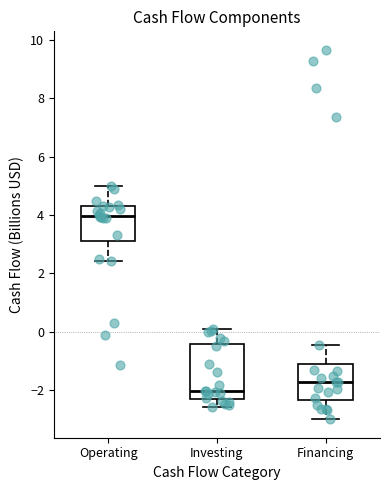

Reading left to right, transcribe this box plot: for each box, give where its median line is, the range the box spans, and where its two whiskers end, as read against the y-axis. The values are not printed on the chart, so give them approximately, as read against the axis.

Operating: median 4.0, box 3.2 to 4.2, whiskers 2.4 to 5.0
Investing: median -2.0, box -2.2 to -0.4, whiskers -2.6 to 0.2
Financing: median -1.8, box -2.4 to -1.0, whiskers -3.0 to -0.4